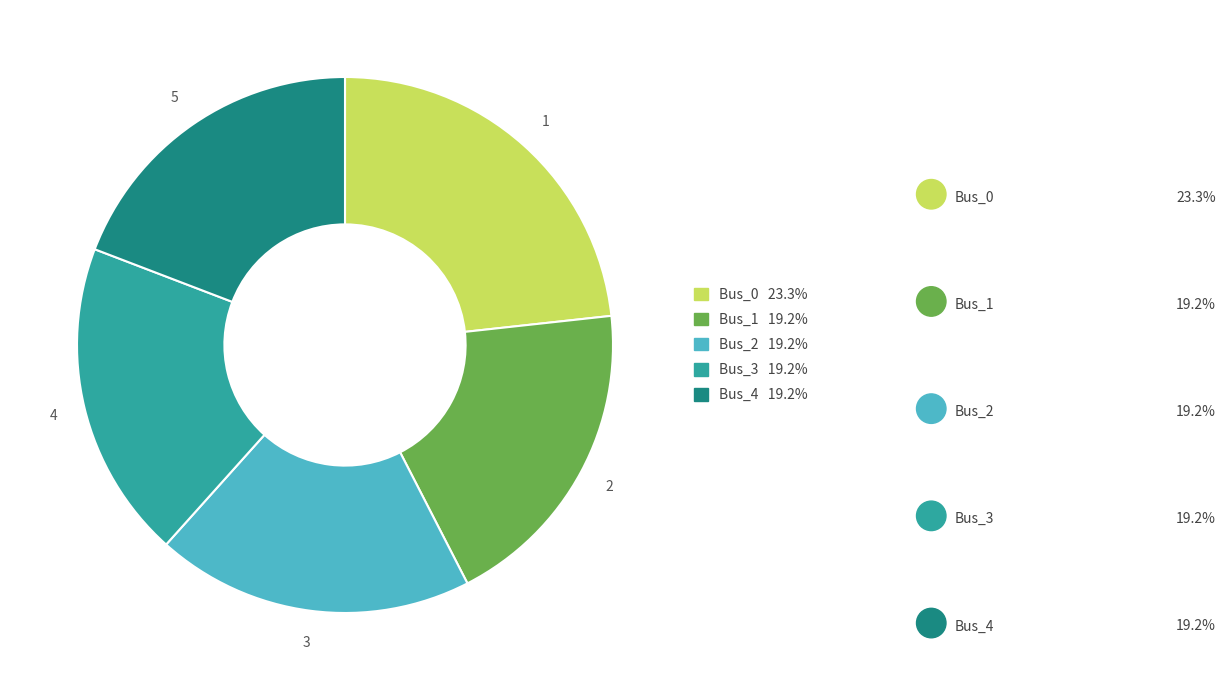

Is it true that Bus_2 is 19% of the pie?

True